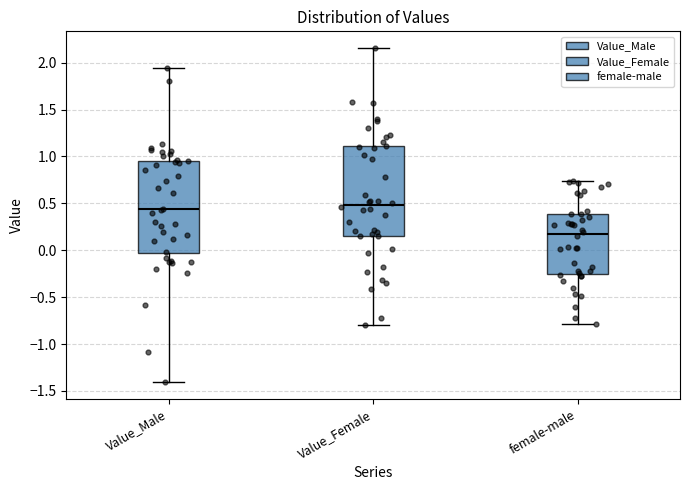

Where does the upper whisker of the box for female-male end on the y-axis? The values are not printed on the chart, so give them approximately, as read against the axis.

0.75